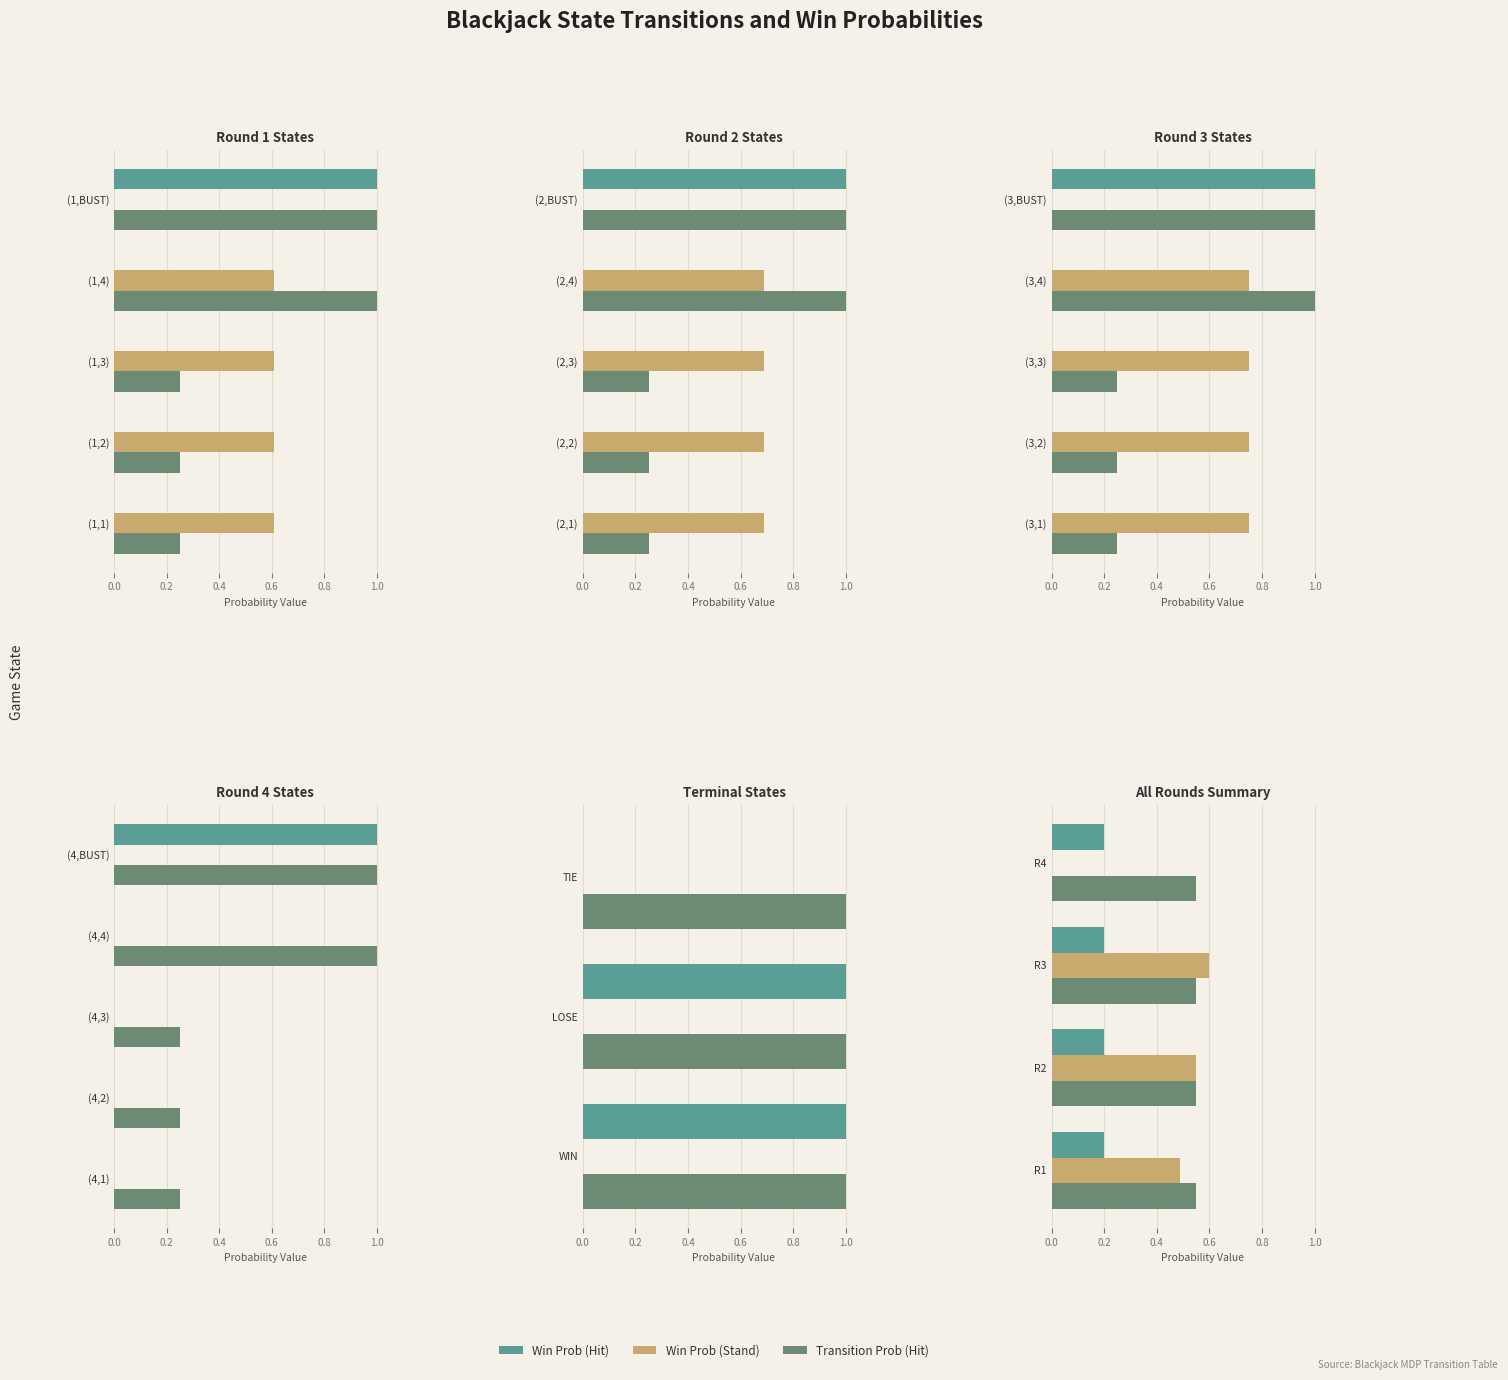

Are the bars horizontal?

Yes